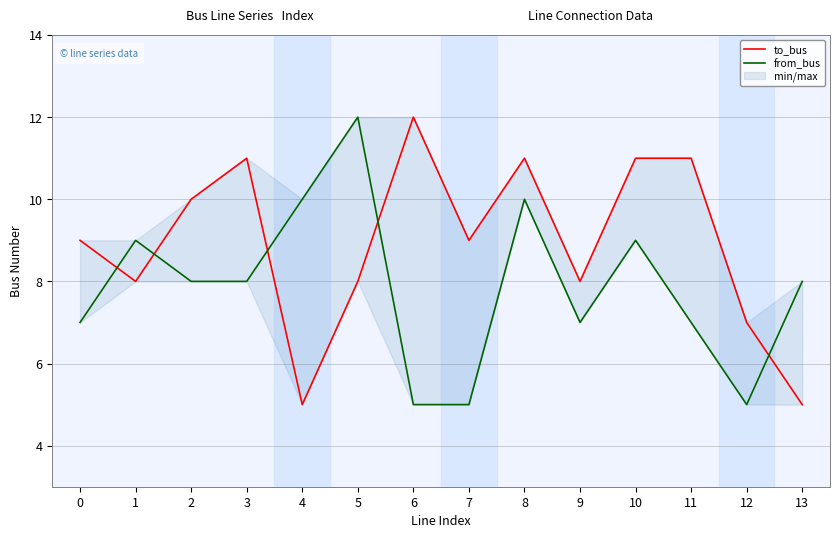

After their last crossing, which series has the higher values: from_bus or to_bus?

from_bus